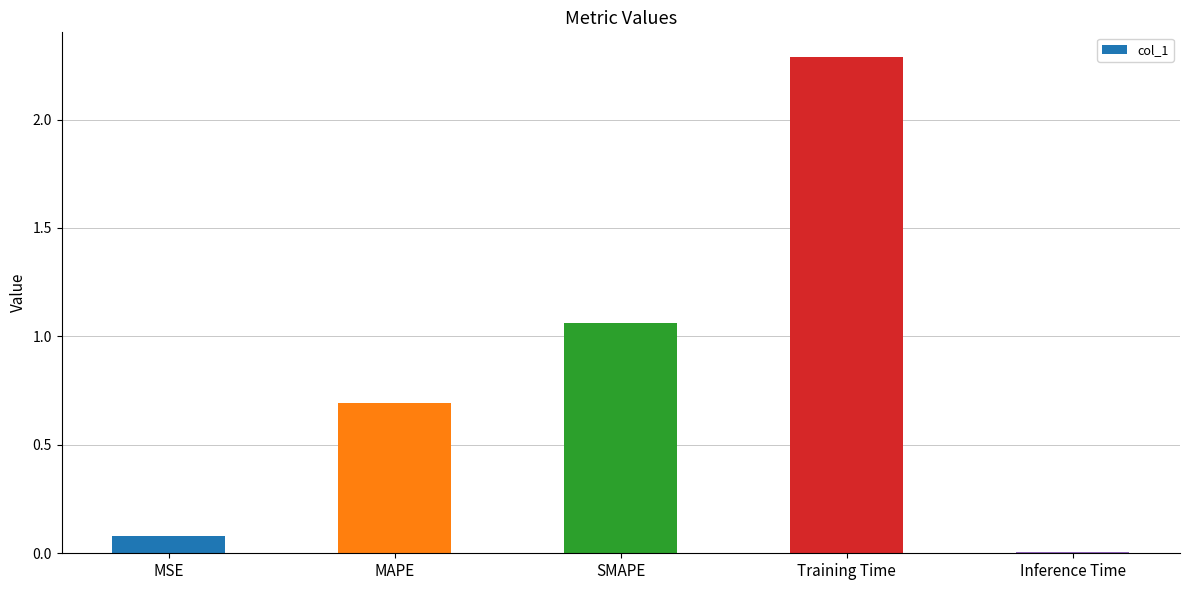

What is the change in value from MSE to Inference Time?

-0.1